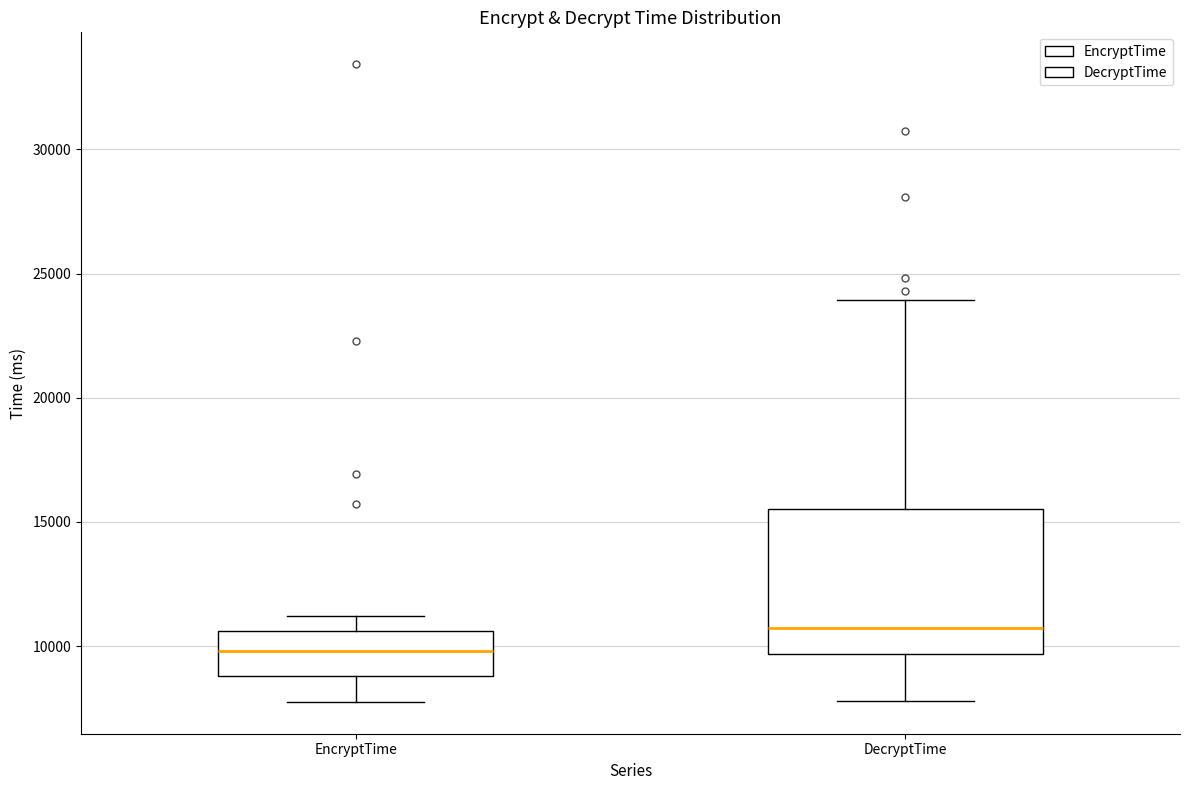

Reading left to right, read every box against the y-axis: the position of its median line, the range the box covers, and the ends of its whiskers. The values are not printed on the chart, so give them approximately, as read against the axis.

EncryptTime: median 10000, box 9000 to 10500, whiskers 8000 to 11000
DecryptTime: median 10500, box 9500 to 15500, whiskers 8000 to 24000